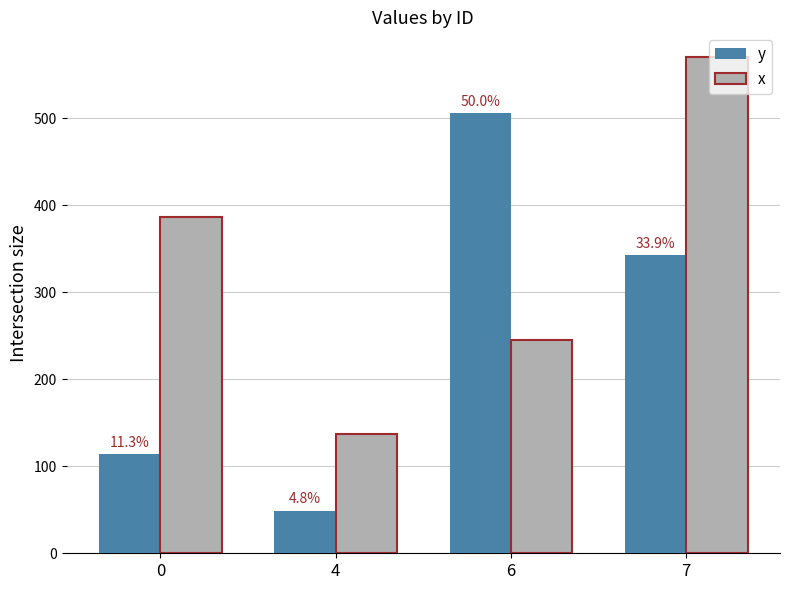

How many bars are there in each group?

2